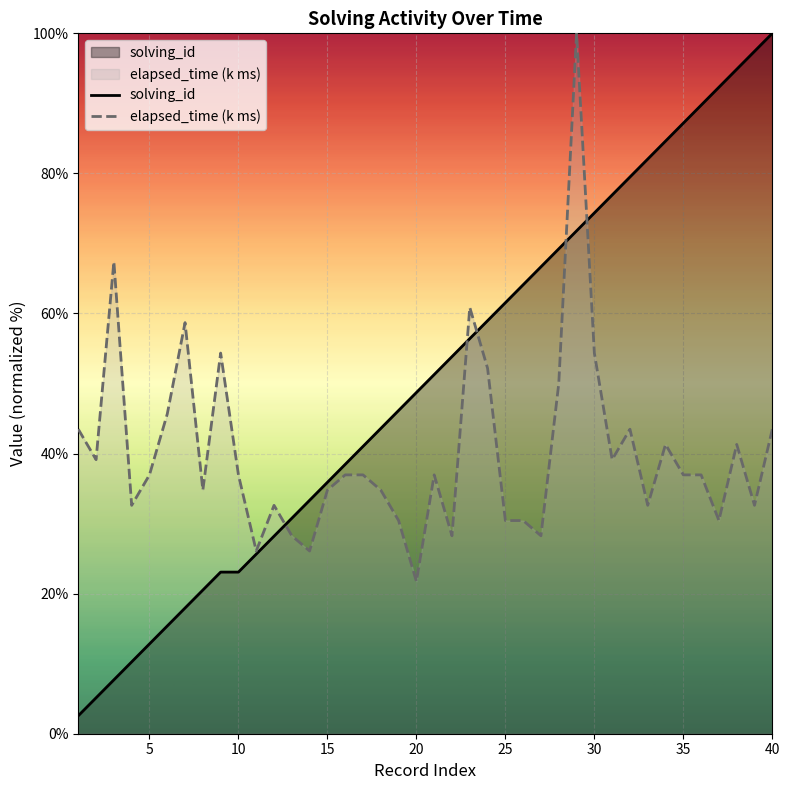

List the series in order of their overall mean, lowest first.

elapsed_time (k ms), solving_id